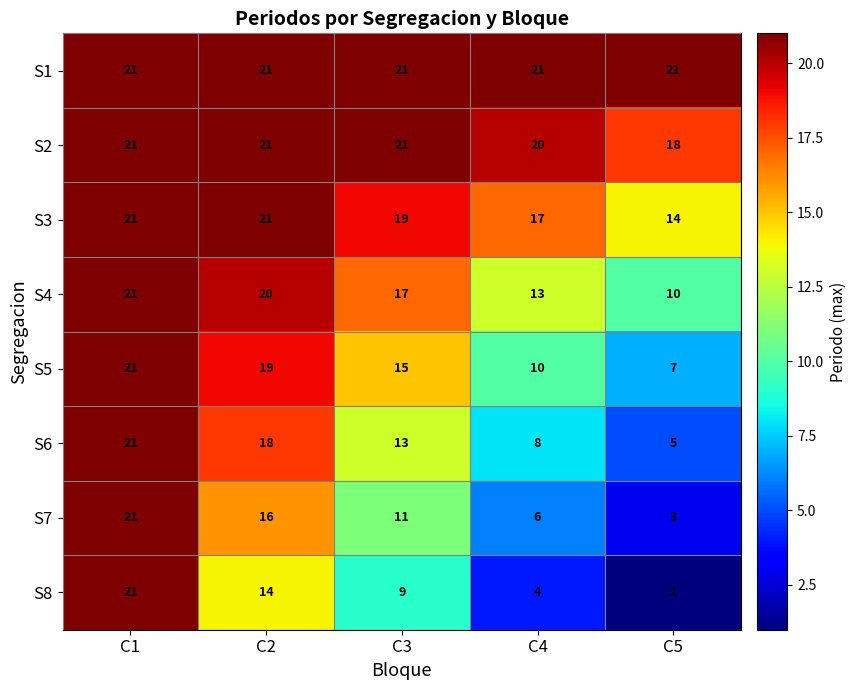

True or false: S4 has a value of 10 at C5.

True